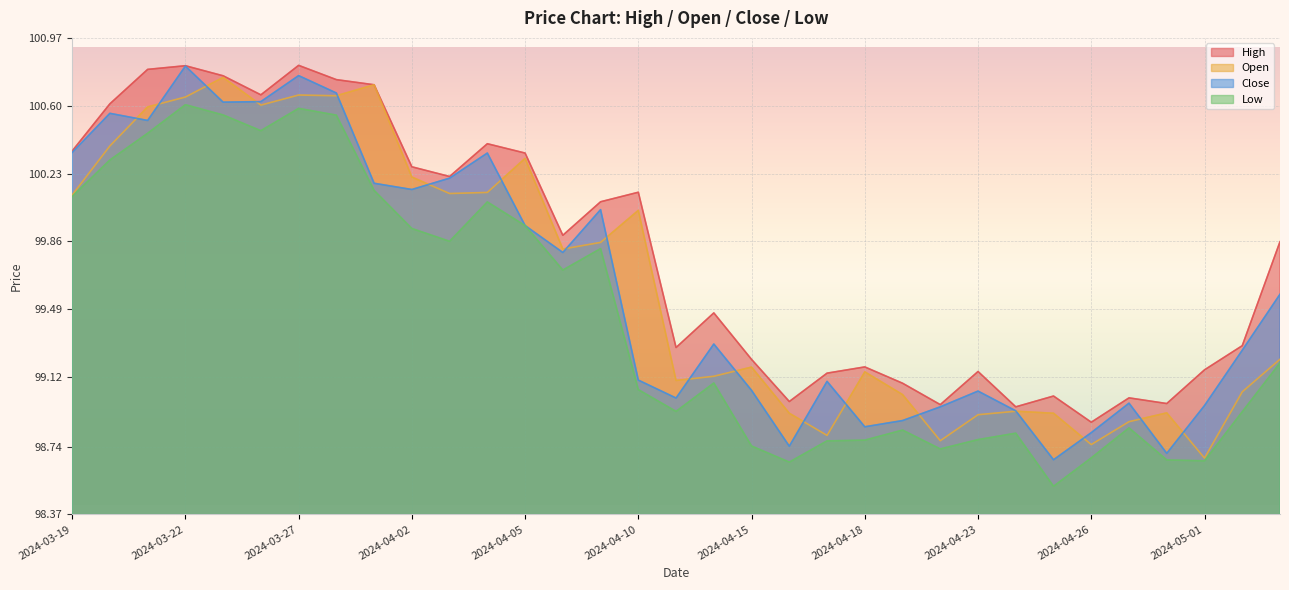

Reading left to right, extract all data points from this chart.

High: 100.4	100.6	100.8	100.8	100.8	100.7	100.8	100.7	100.7	100.3	100.2	100.4	100.3	99.9	100.1	100.1	99.3	99.5	99.2	99.0	99.1	99.2	99.1	99.0	99.2	99.0	99.0	98.9	99.0	99.0	99.2	99.3	99.9
Open: 100.1	100.4	100.6	100.6	100.8	100.6	100.7	100.7	100.7	100.2	100.1	100.1	100.3	99.8	99.9	100.0	99.1	99.1	99.2	98.9	98.8	99.1	99.0	98.8	98.9	98.9	98.9	98.8	98.9	98.9	98.7	99.0	99.2
Close: 100.3	100.6	100.5	100.8	100.6	100.6	100.8	100.7	100.2	100.1	100.2	100.3	99.9	99.8	100.0	99.1	99.0	99.3	99.0	98.7	99.1	98.8	98.9	99.0	99.0	98.9	98.7	98.8	99.0	98.7	99.0	99.3	99.6
Low: 100.1	100.3	100.5	100.6	100.6	100.5	100.6	100.5	100.1	99.9	99.9	100.1	99.9	99.7	99.8	99.1	98.9	99.1	98.7	98.7	98.8	98.8	98.8	98.7	98.8	98.8	98.5	98.7	98.8	98.7	98.7	98.9	99.2